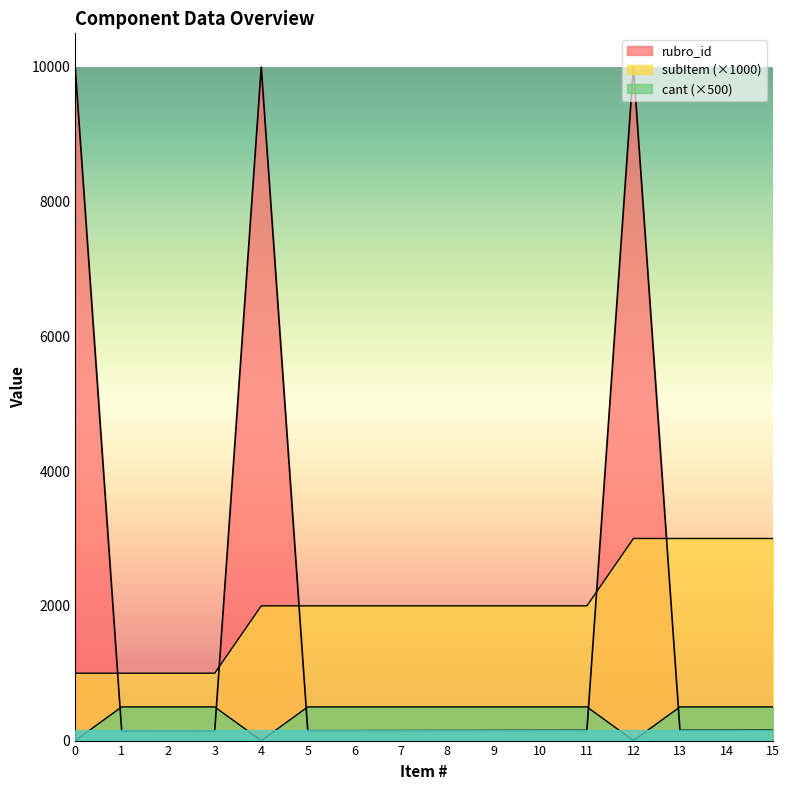

What is the maximum value for rubro_id?

9999